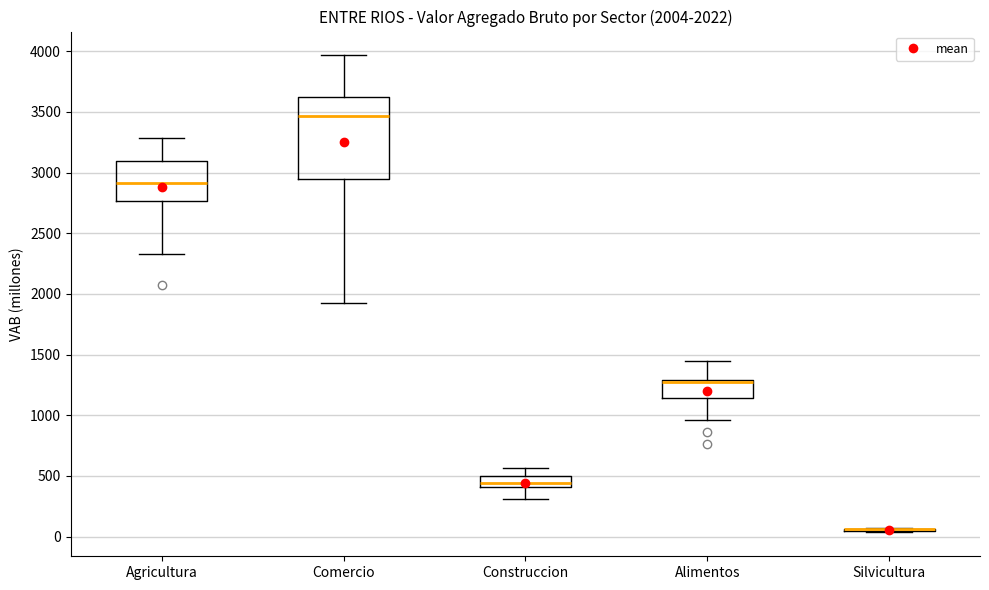

Comparing the boxes themselves (not the whiskers), which one is the tallest?

Comercio